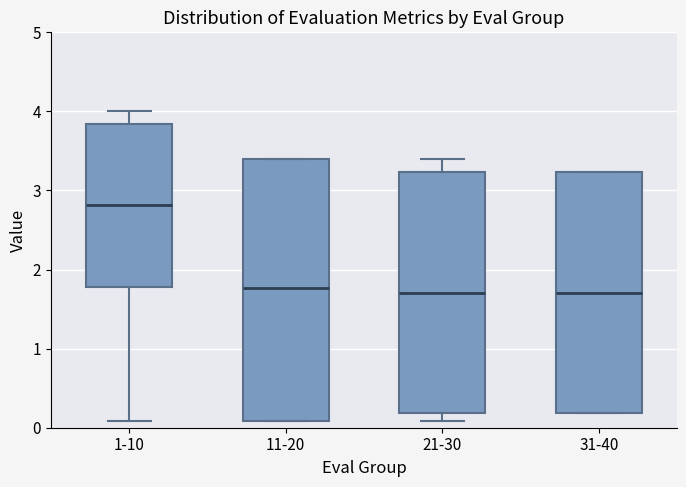

Where is the upper edge of the box for 11-20 on the y-axis? The values are not printed on the chart, so give them approximately, as read against the axis.

3.4